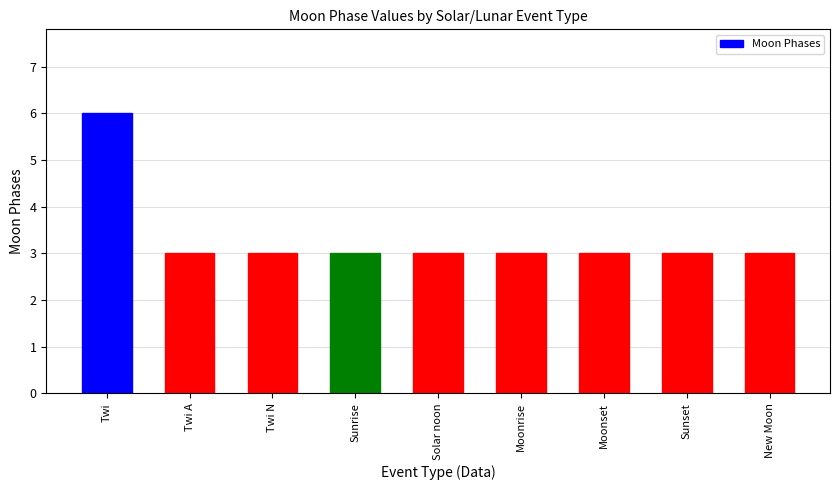

Approximately how many times larger is the value at Twi A compared to Solar noon?

1.0